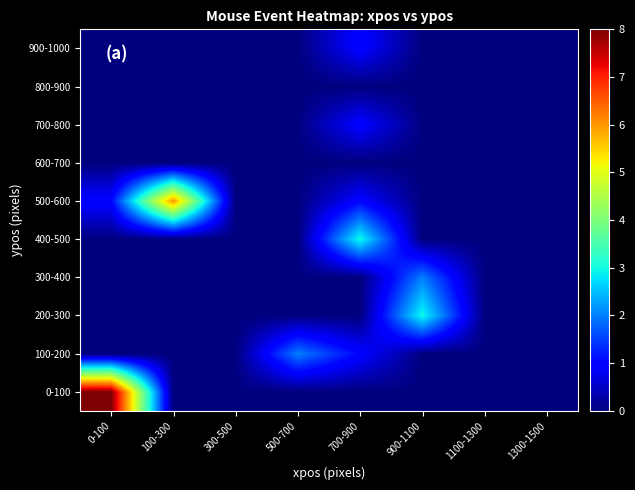

Which series changed the most between 0-100 and 1100-1300?

0-100